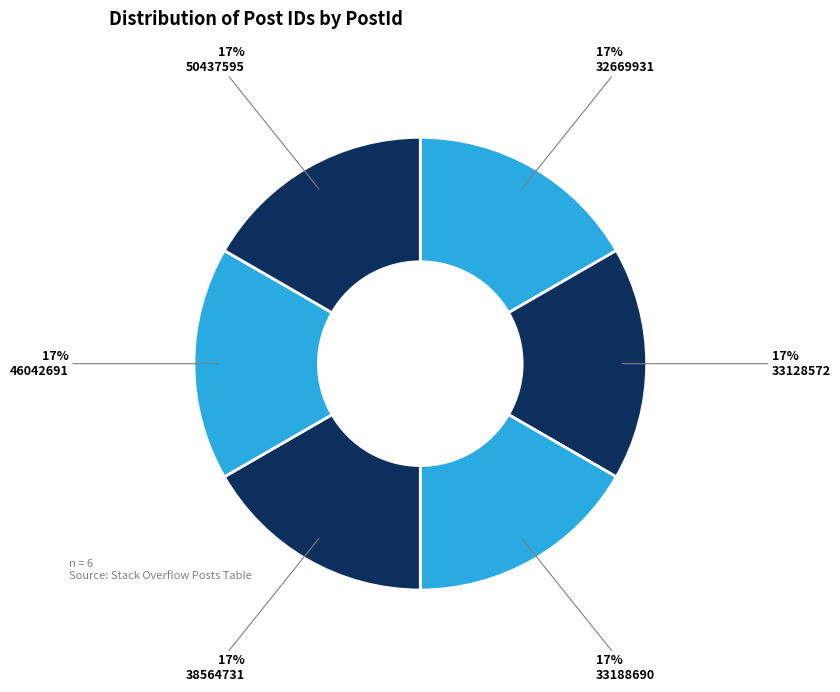

Approximately how many times larger is the value at 33128572 compared to 32669931?

1.0